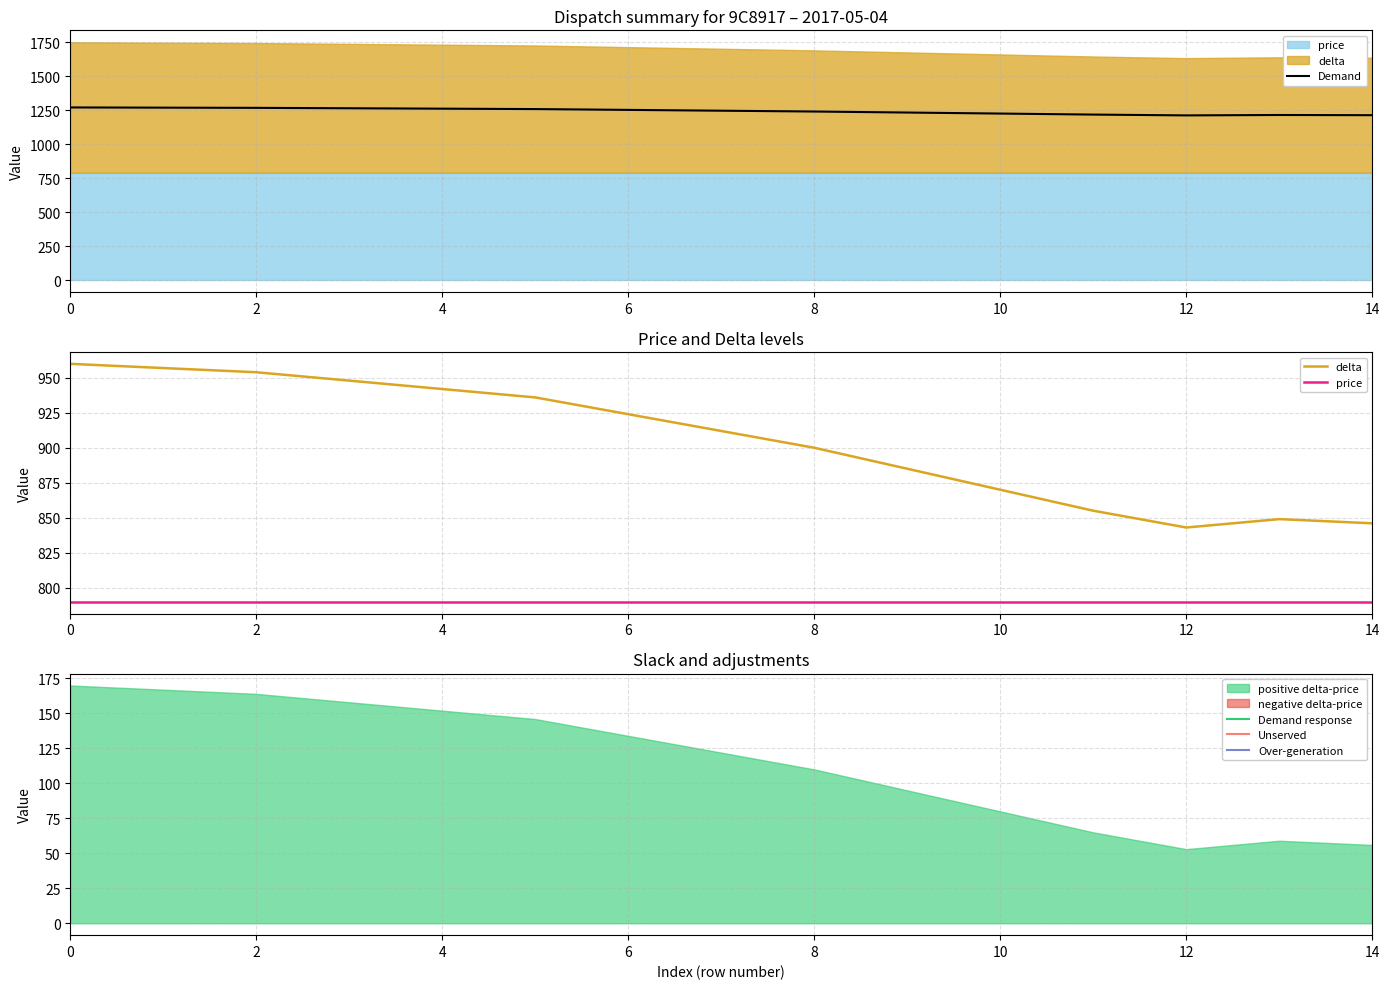

True or false: price and delta cross at least once.

False